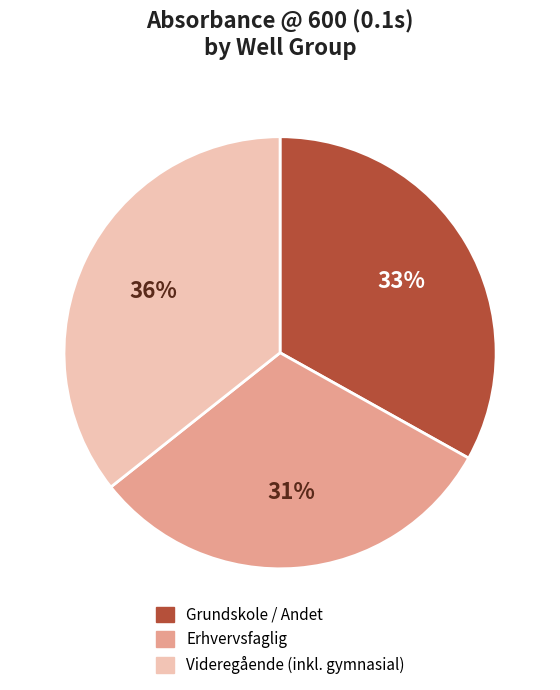

Which category has the biggest portion of the pie?

Videregående (inkl. gymnasial)